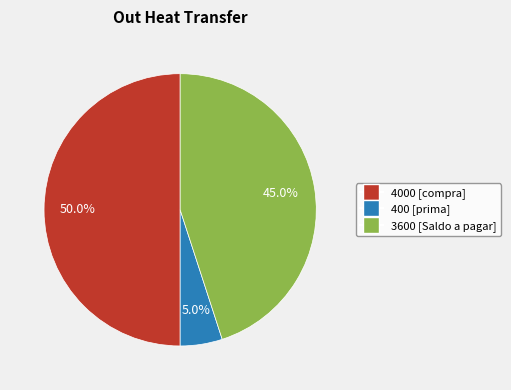

How many segments does this pie chart have?

3